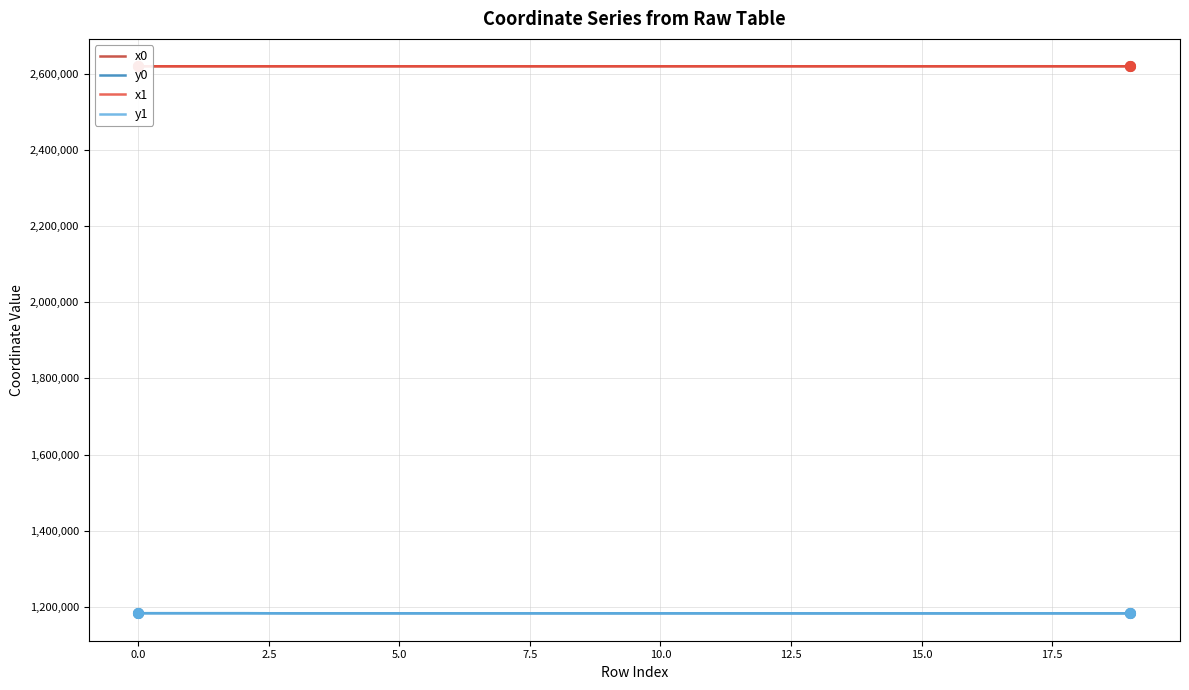

True or false: x0 and y1 cross at least once.

False